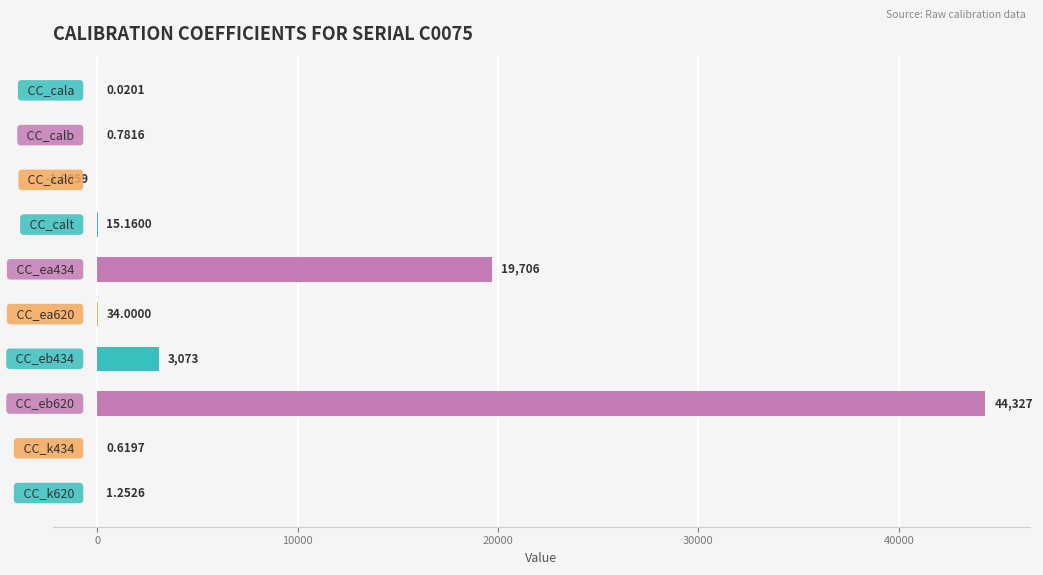

What is the sum of all values?

67156.0